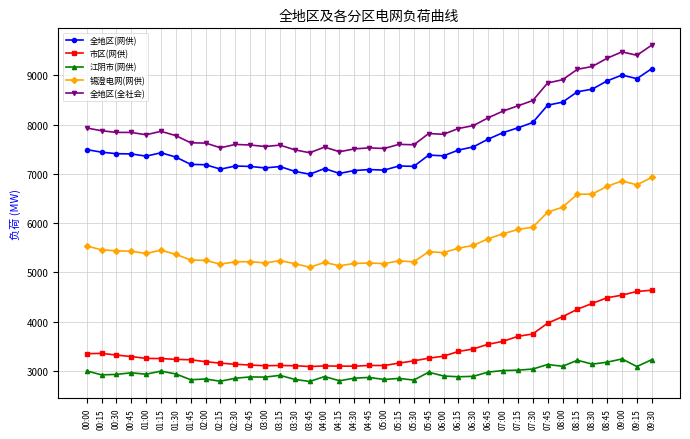

True or false: 市区(网供) and 江阴市(网供) cross at least once.

False